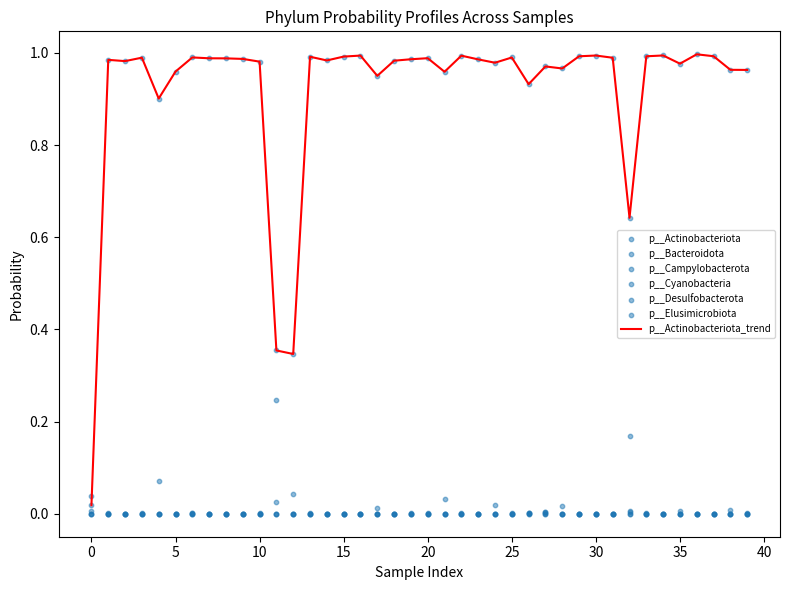

Which series has the largest total across all categories?

p__Actinobacteriota